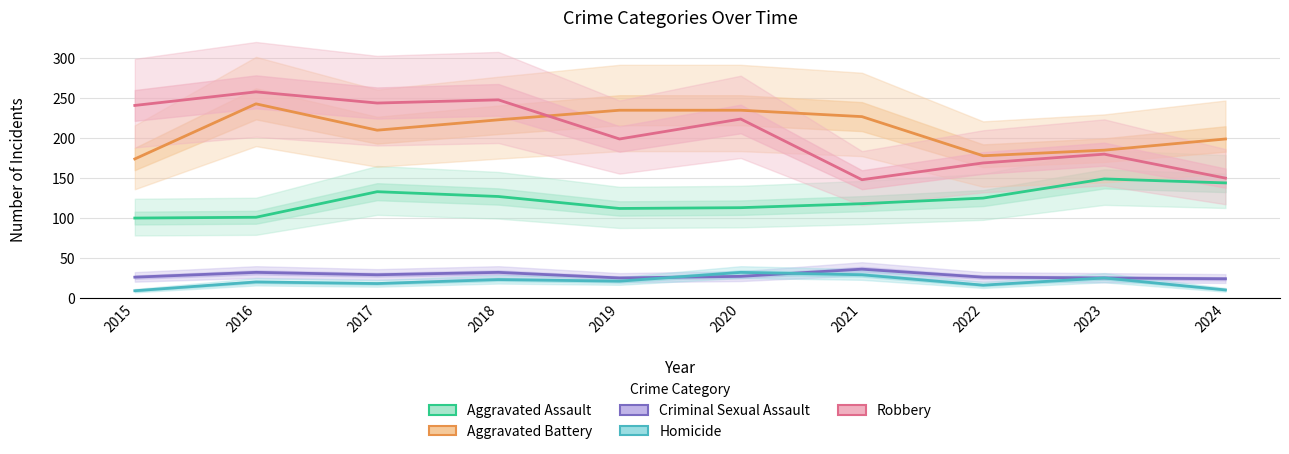

Which series has the largest total across all categories?

Aggravated Battery